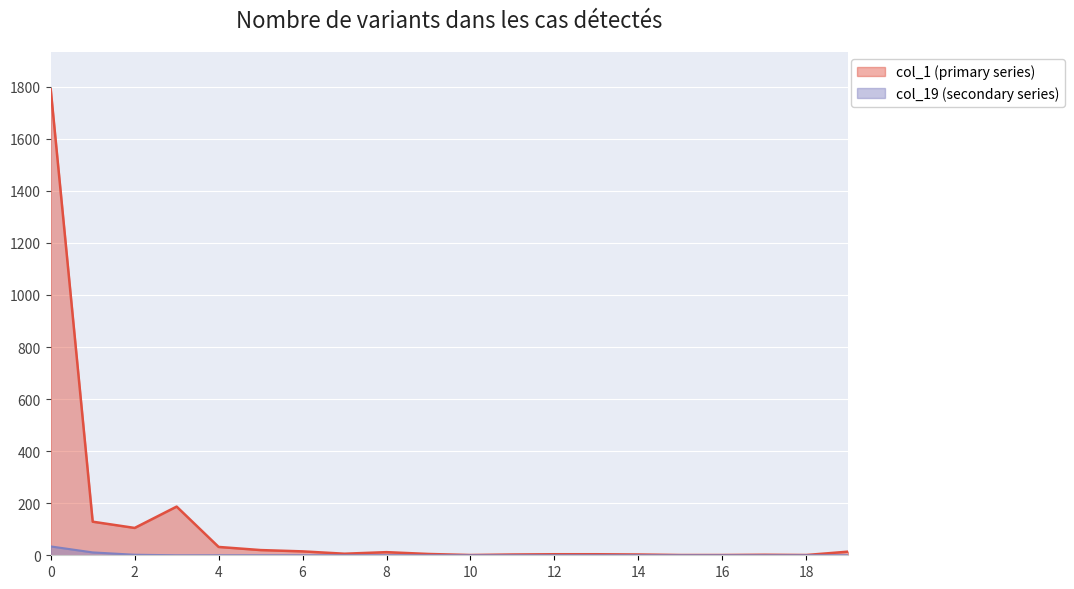

Reading right to left, transcribe all the data shown in this chart.

col_1: 19=14	18=1	17=2	16=1	15=1	14=3	13=4	12=4	11=3	10=1	9=5	8=12	7=6	6=15	5=20	4=32	3=187	2=105	1=129	0=1790
col_19: 19=0	18=0	17=0	16=0	15=0	14=0	13=0	12=0	11=0	10=0	9=0	8=0	7=0	6=0	5=0	4=0	3=0	2=2	1=11	0=34